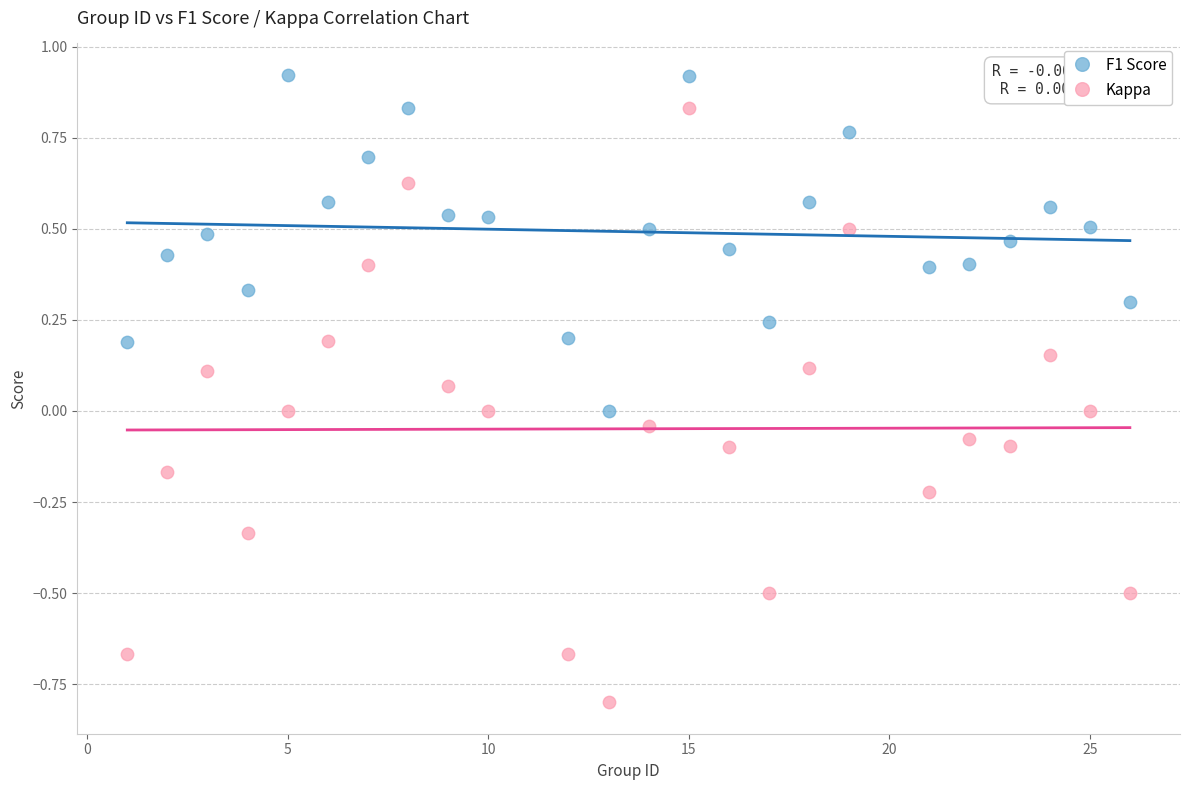

Across all data points, what is the range of X values (max minus min)?

25.0